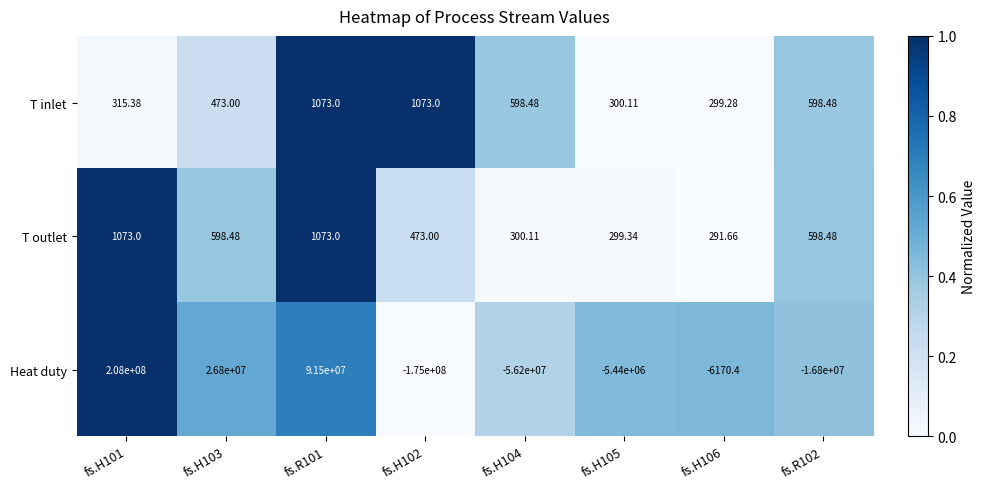

Which series has the largest total across all categories?

Heat duty